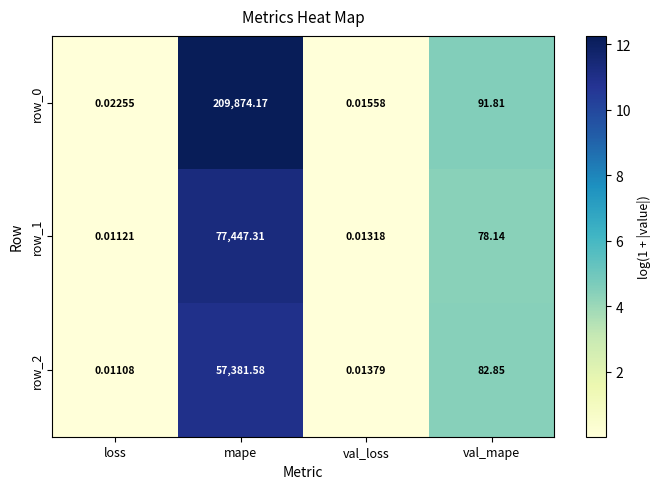

Where does the row_2 series first go above 82?

mape